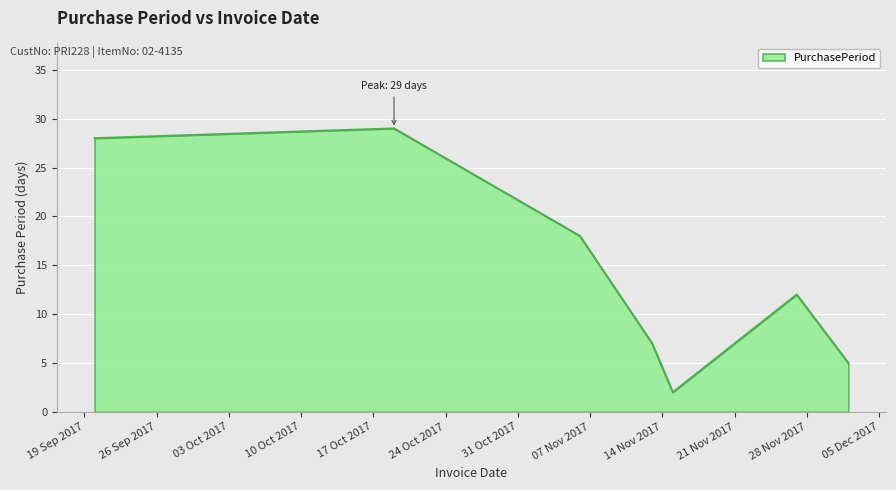

How many interior local peaks (higher than both neighbors) does the data have?

2